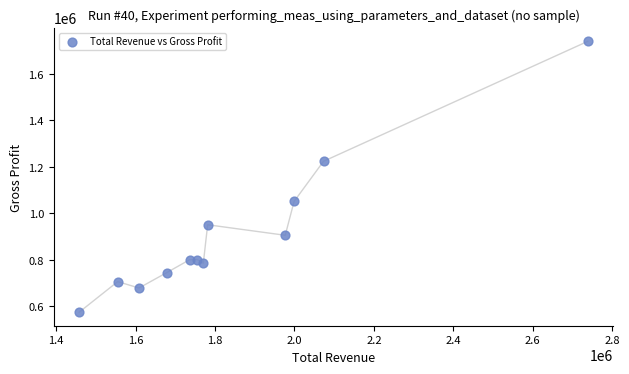

What Y value in the scatter plot is closest to 1157750?

1224200